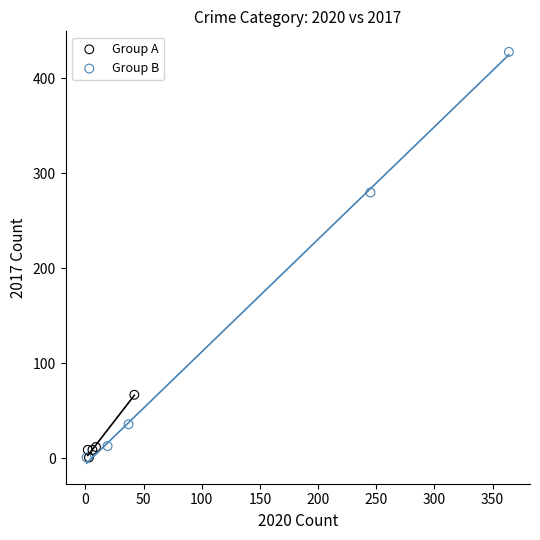

Which series has the widest spread of Y values?

Group B